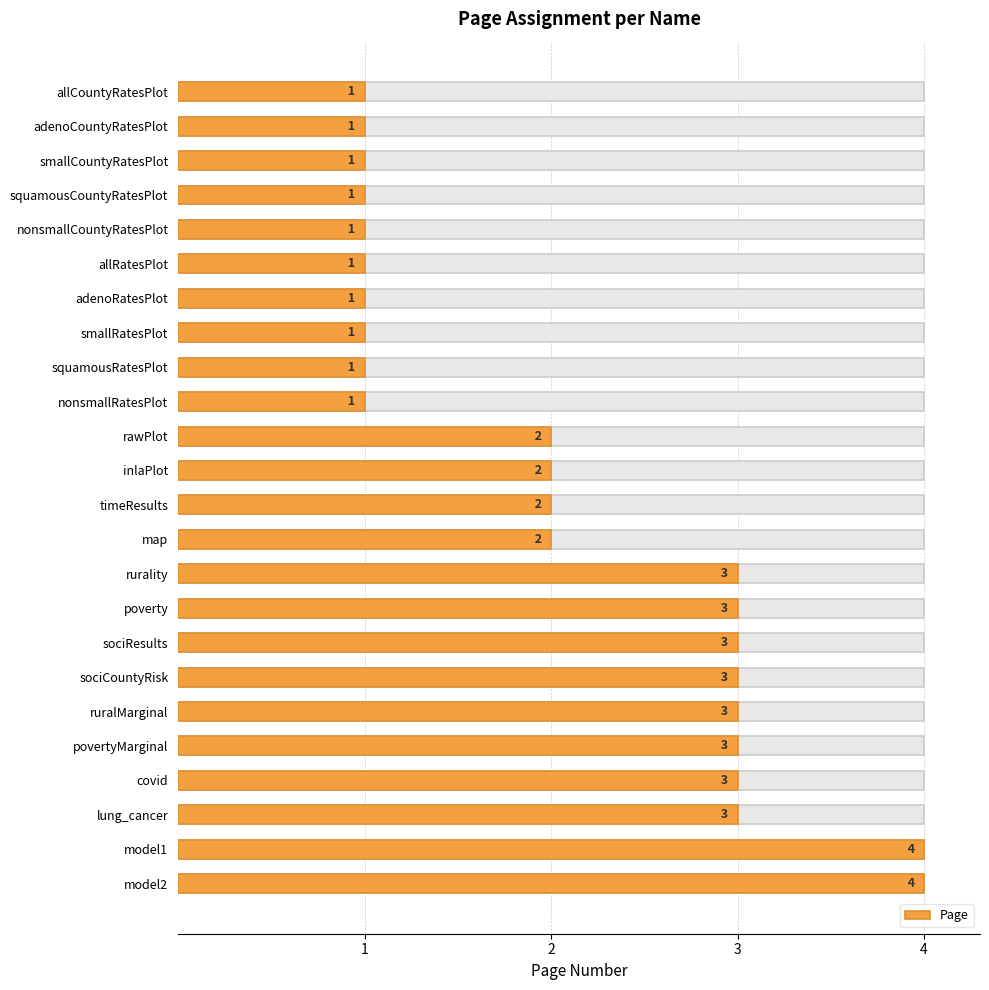

What is the sum of the values at model1 and squamousCountyRatesPlot?

5